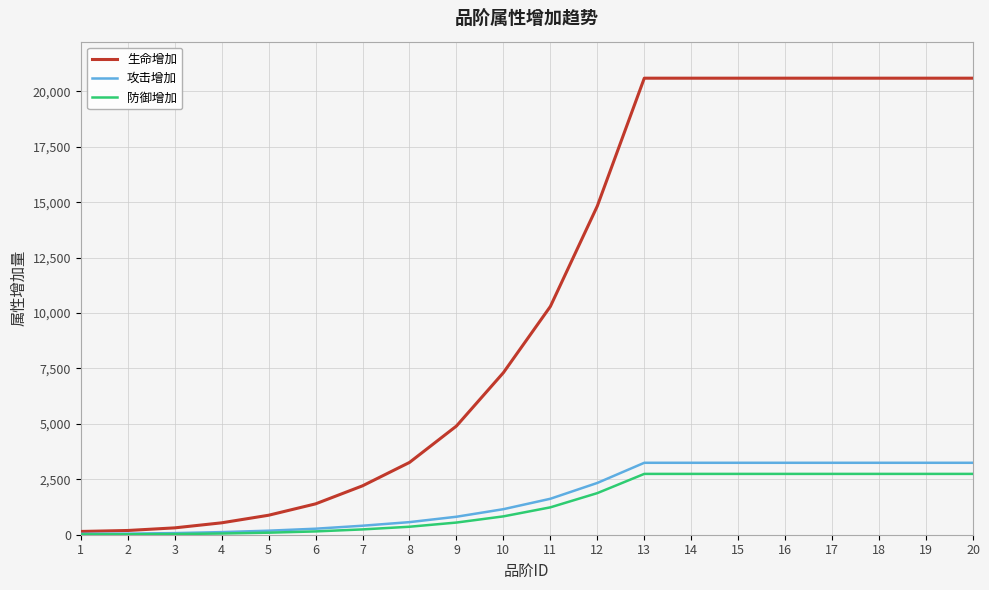

Which series has the widest spread of values?

生命增加